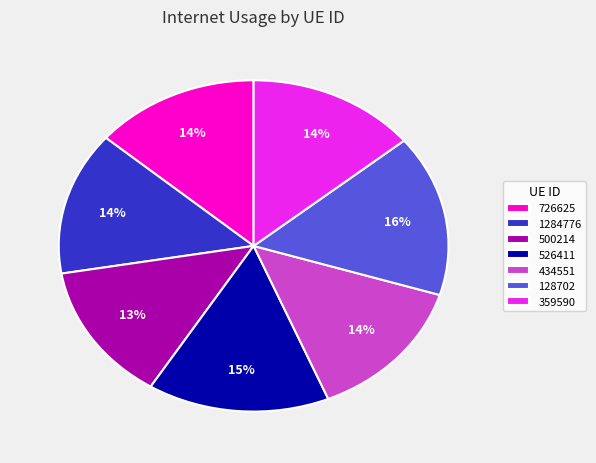

Which slice is the largest?

128702